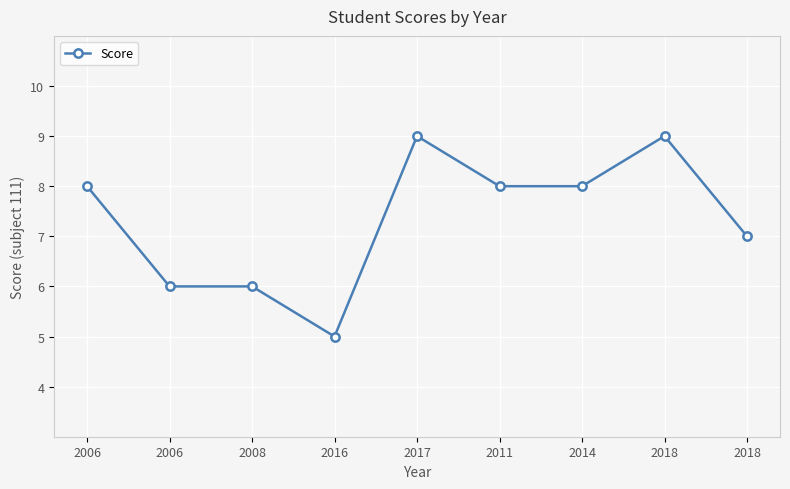

How many data points are less than 8?

4